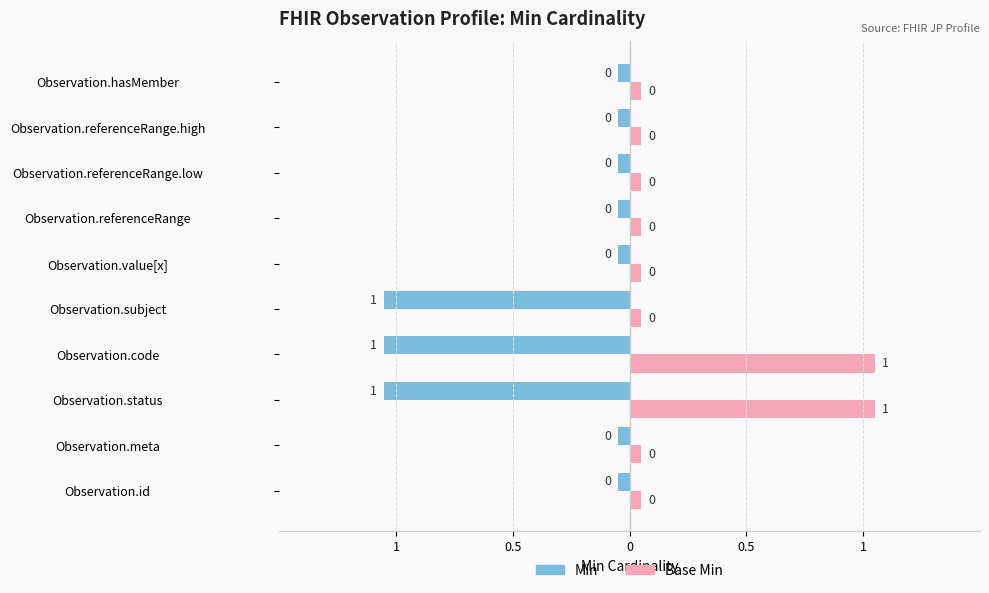

What are all the series names shown in the legend?

Min, Base Min